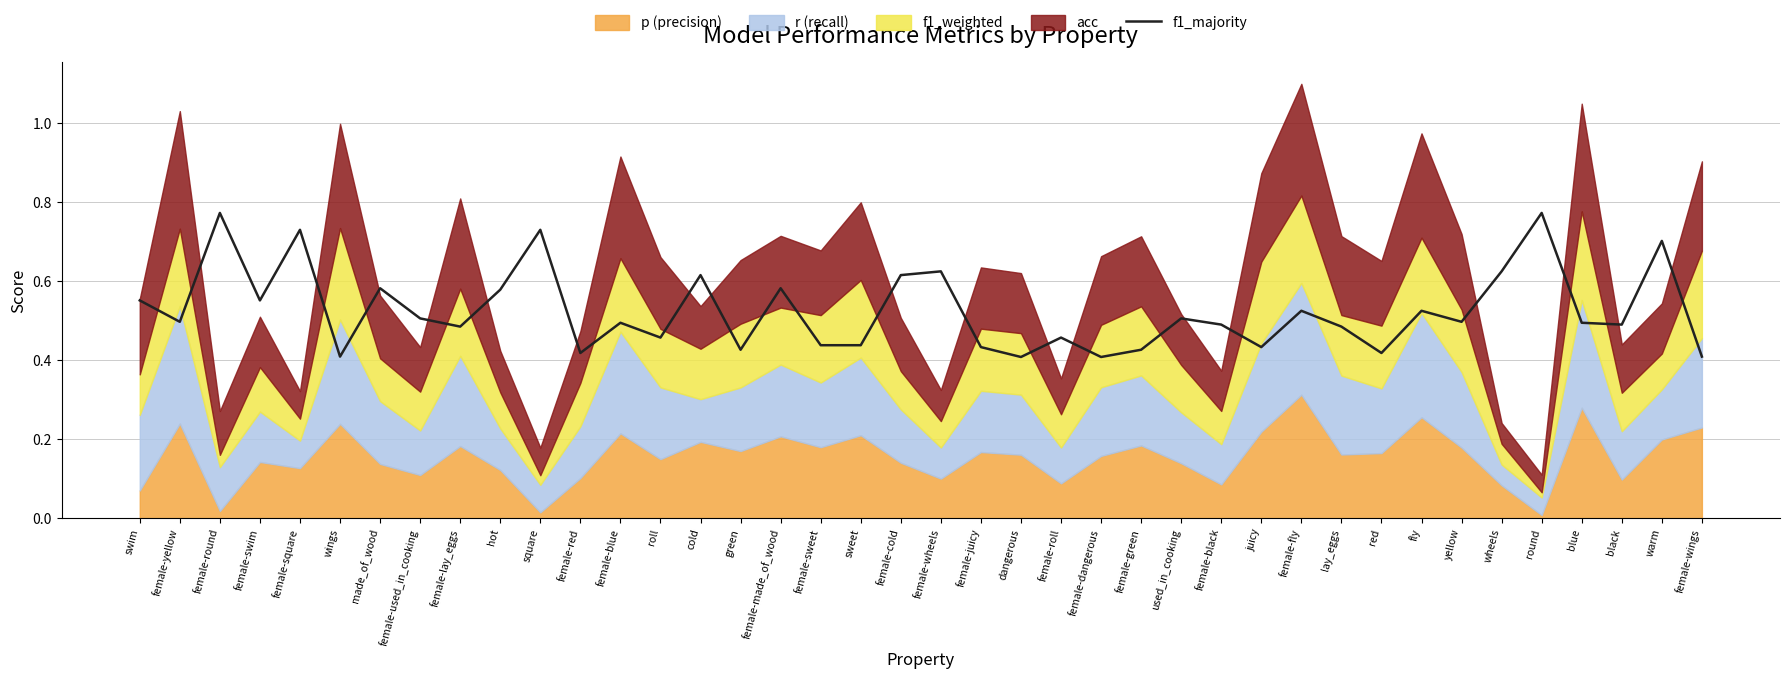

What position from the right is female-blue?

28